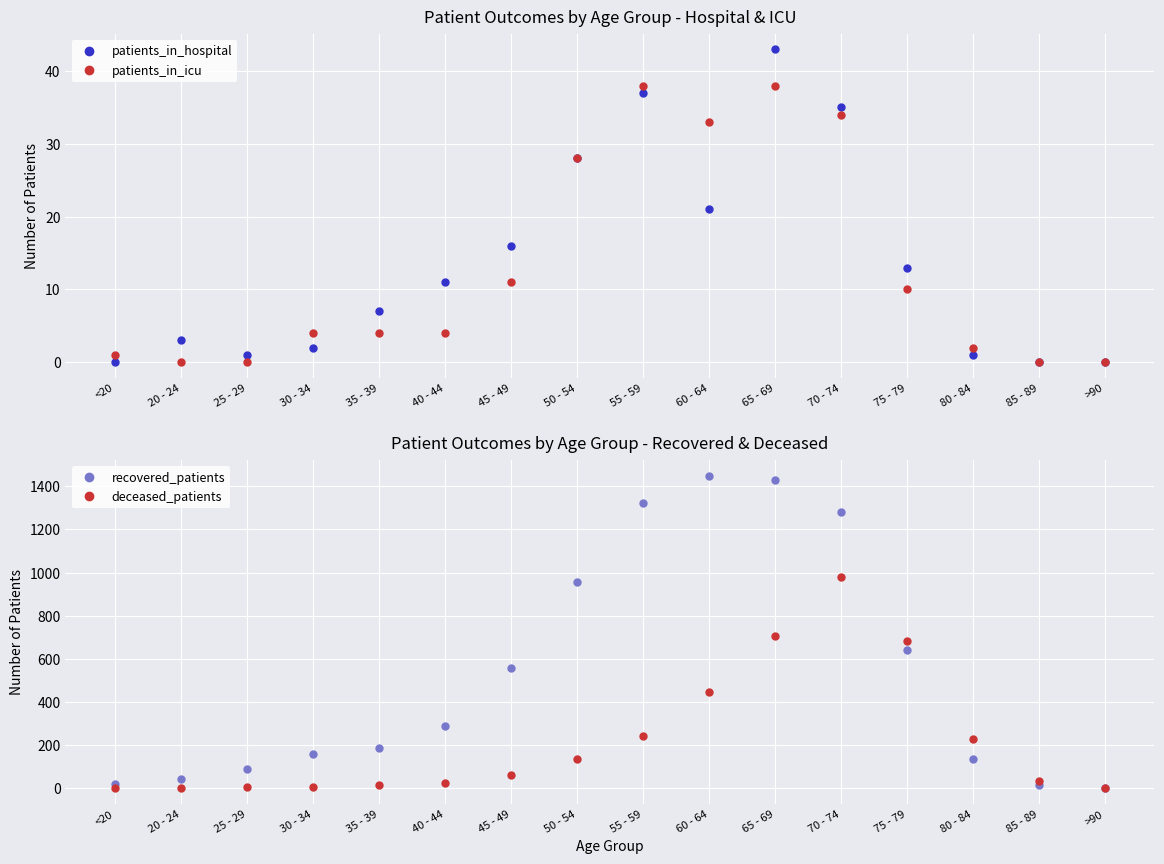

At which label is recovered_patients closest to 726?

75 - 79